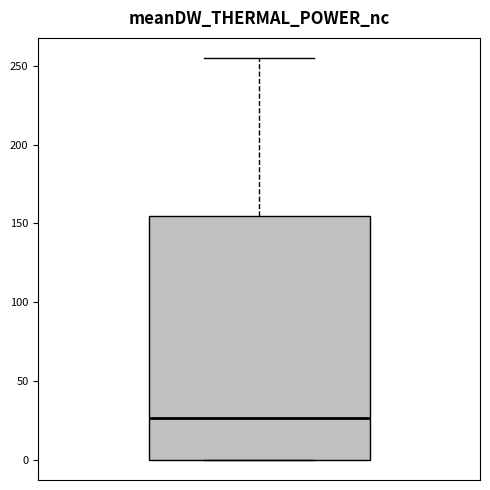

Read this box plot against the y-axis: the position of the median line, the range covered by the box, and the ends of both whiskers. The values are not printed on the chart, so give them approximately, as read against the axis.

median 25, box 0 to 155, whiskers 0 to 255